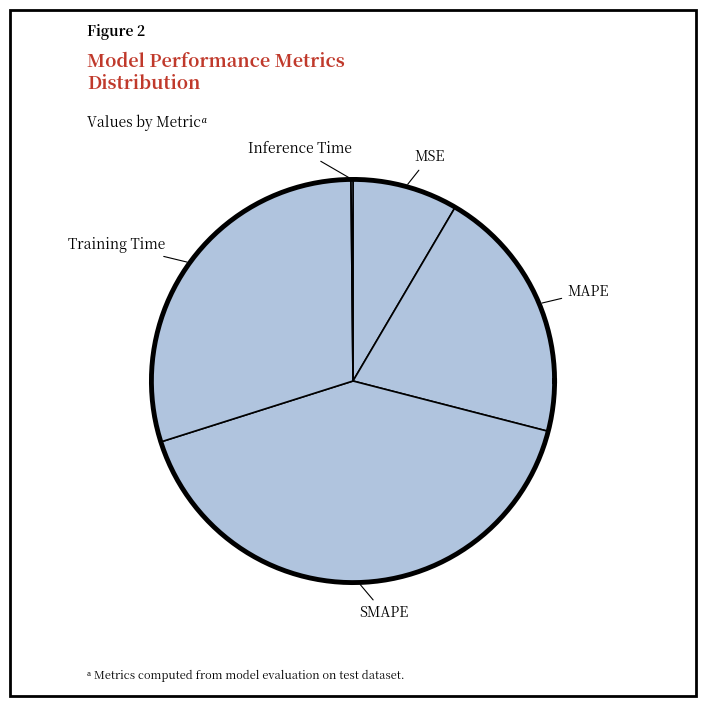

The MSE slice represents 8% of the pie. True or false?

True